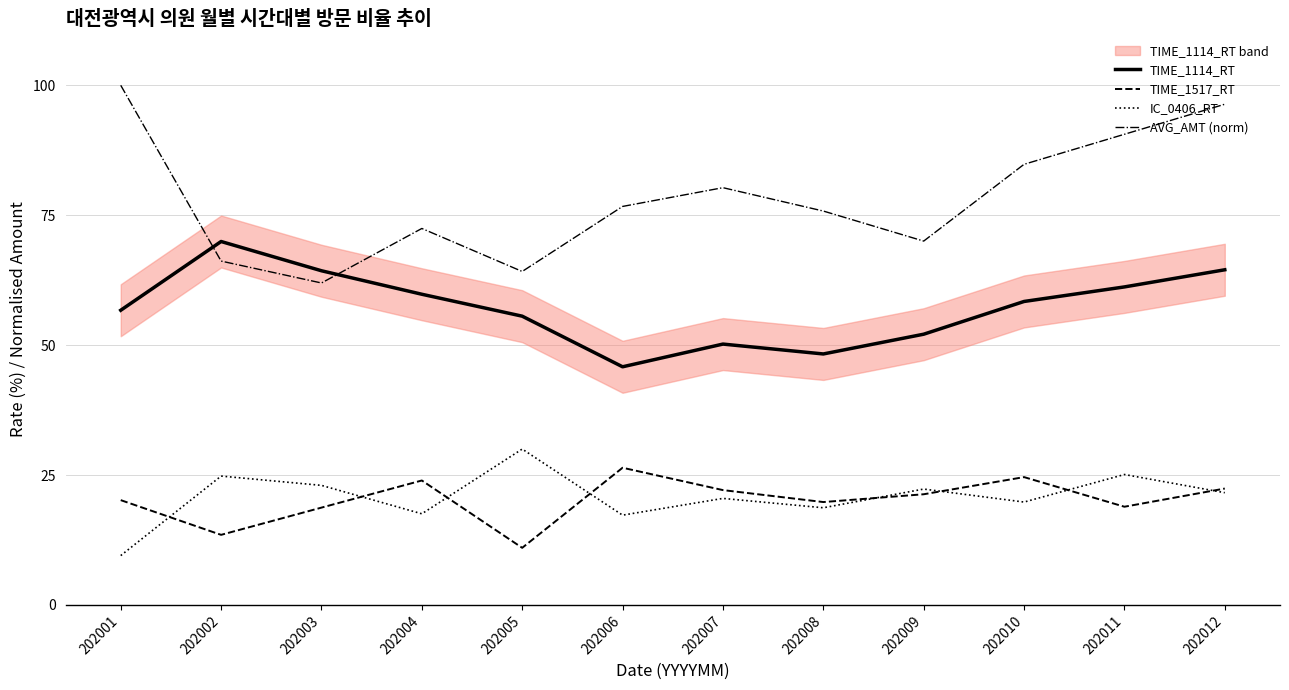

Where is the first local minimum for AVG_AMT (norm)?

202003